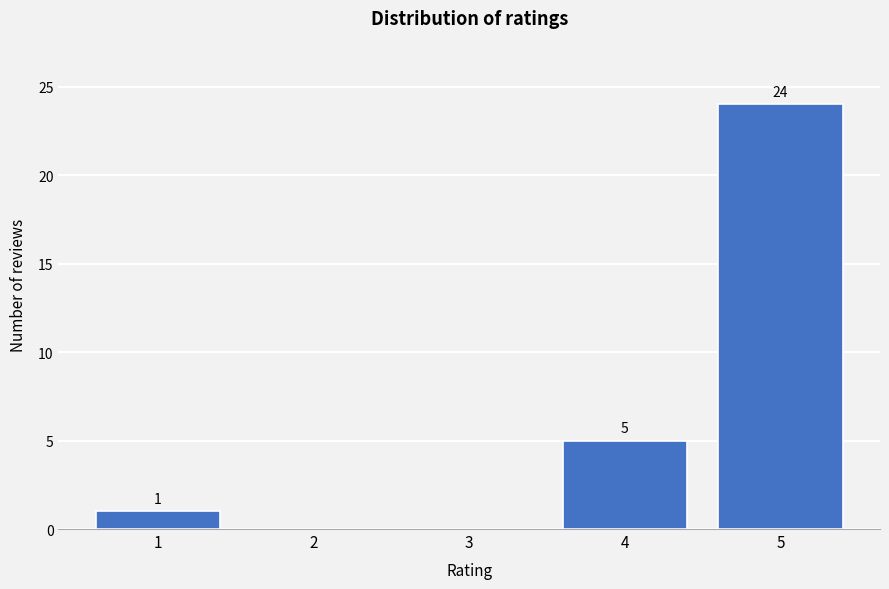

Reading left to right, what are all the values shown in this chart?

1=1	2=0	3=0	4=5	5=24